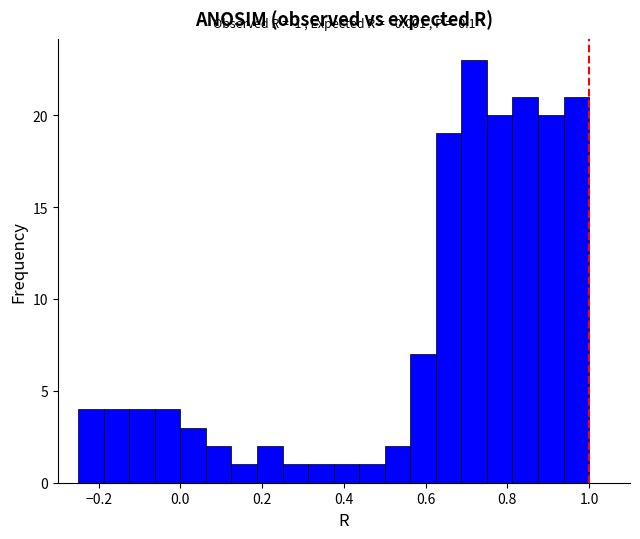

Around what value on the x-axis is the tallest bar? Give the approximate position of its centre, as read against the axis.

0.72